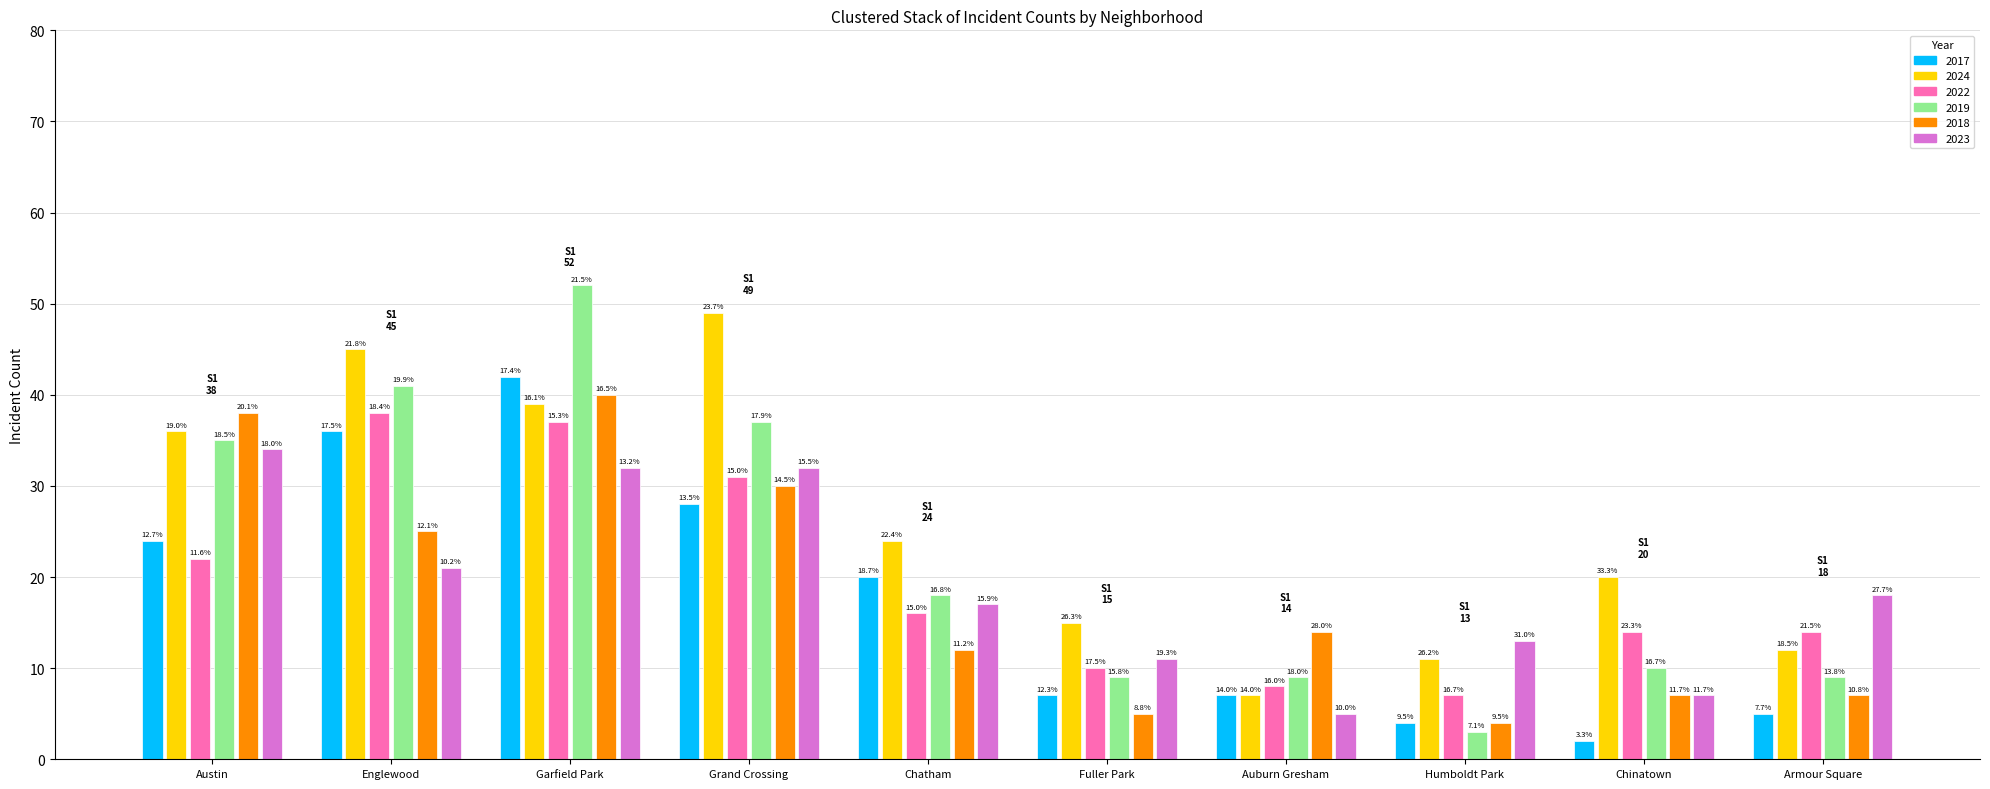

What is the sum of all 2023 values?

190